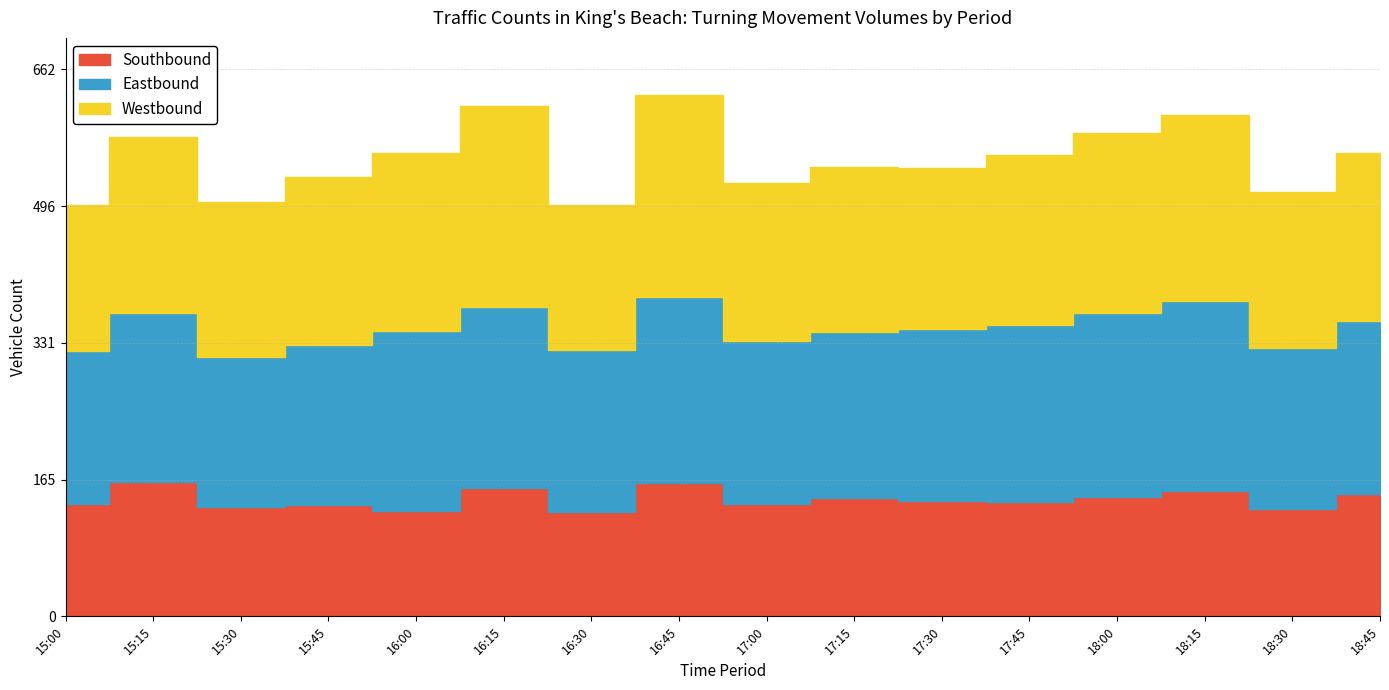

What is the label of the 1st point from the right?

18:45